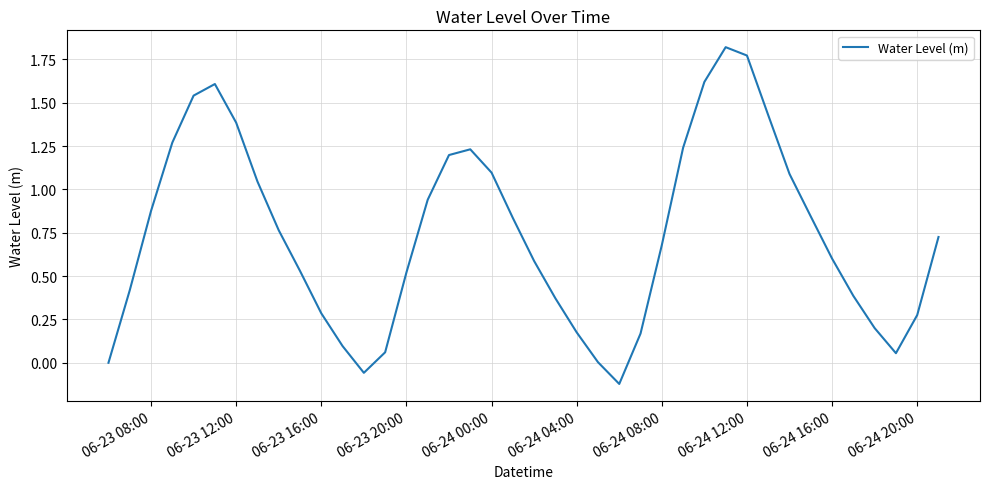

Count the number of data series in this chart.

1